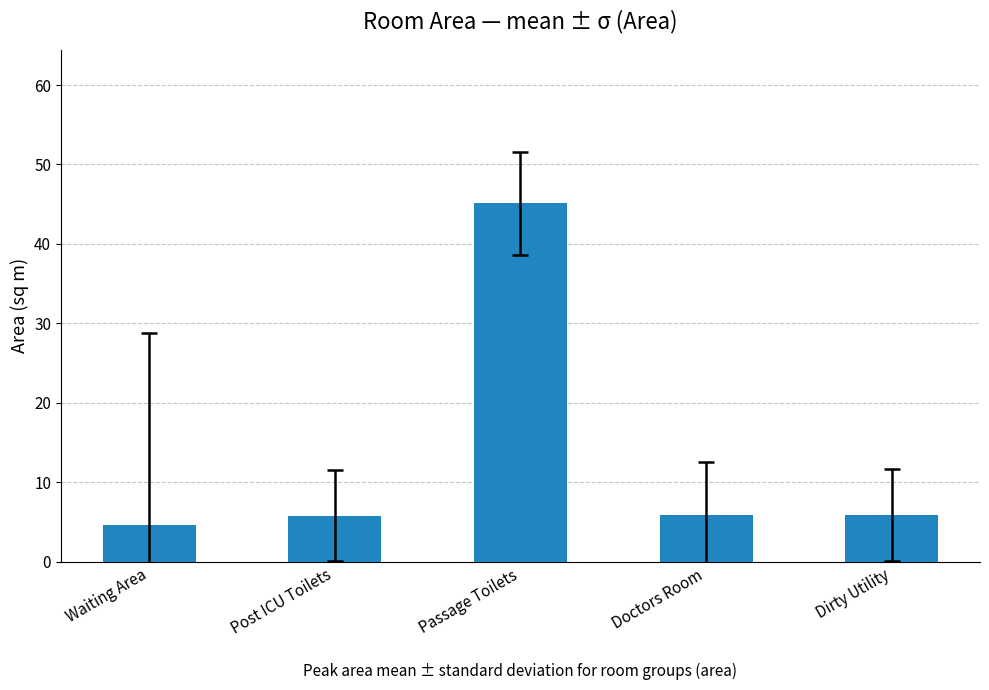

What value does the data have at Passage Toilets?

45.1